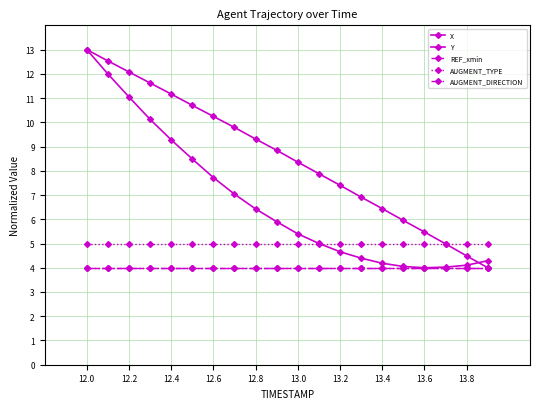

Does the chart have visible grid lines?

Yes